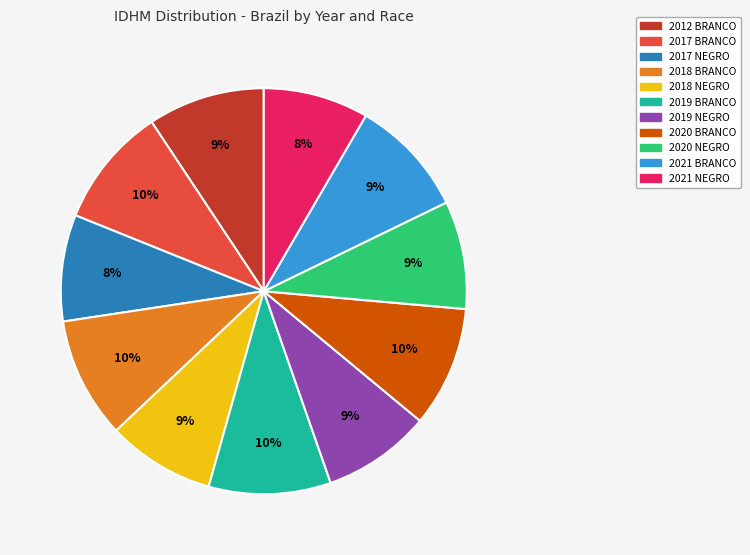

Combined, do 2017 BRANCO and 2018 BRANCO account for over 50%?

No